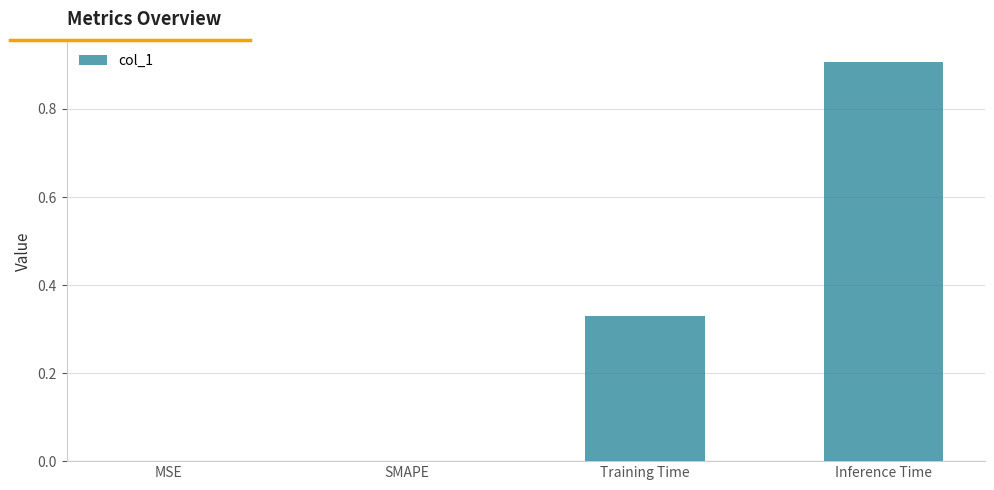

What is the sum of all values?

1.2